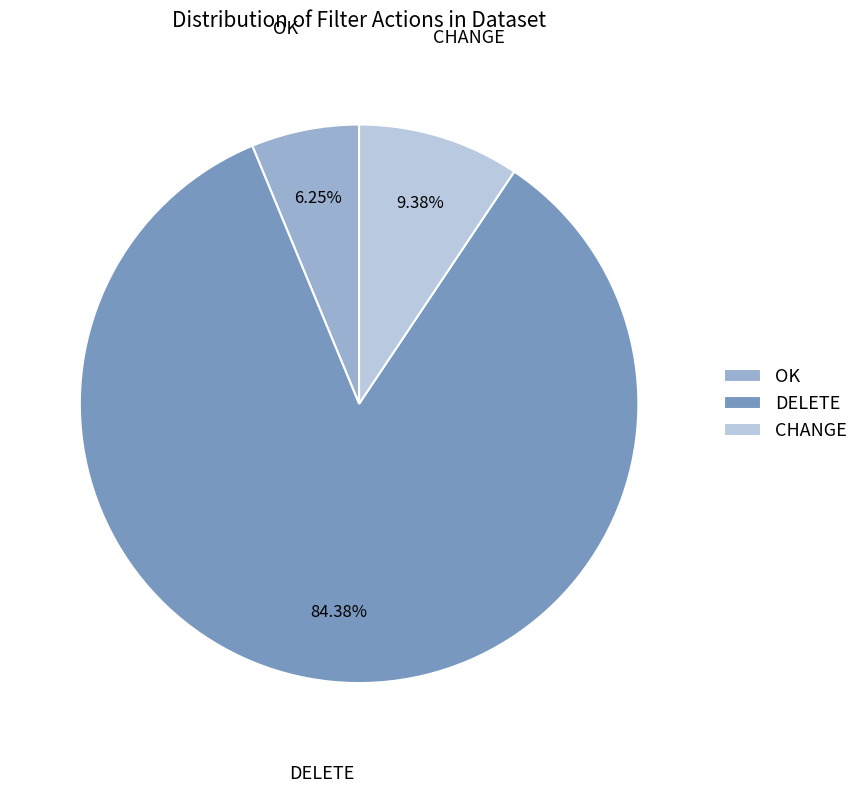

How many slices are in this pie chart?

3